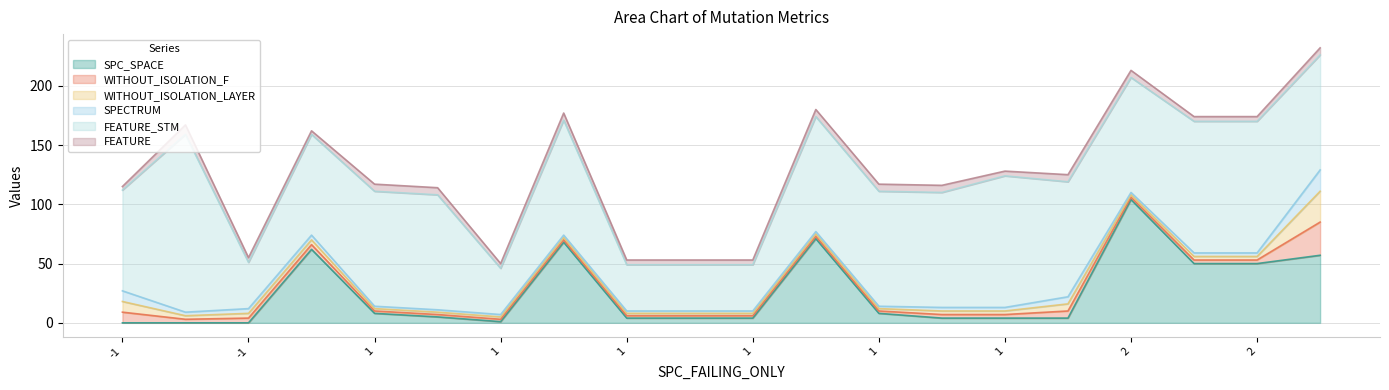

True or false: SPC_SPACE has a value of 6 at 2.

False